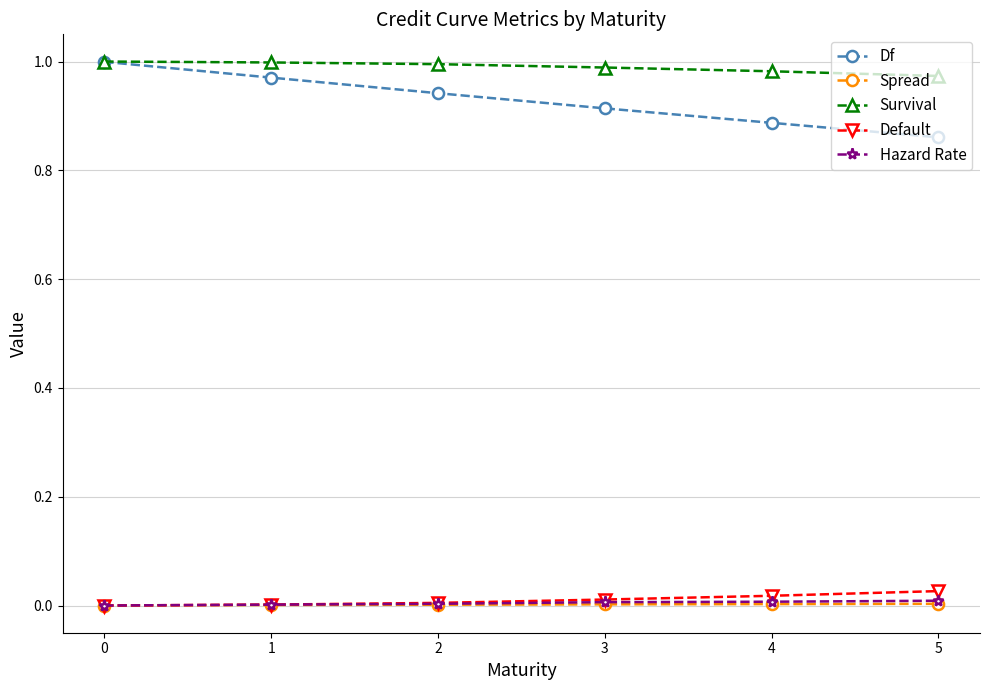

True or false: Default and Df intersect in this chart.

False